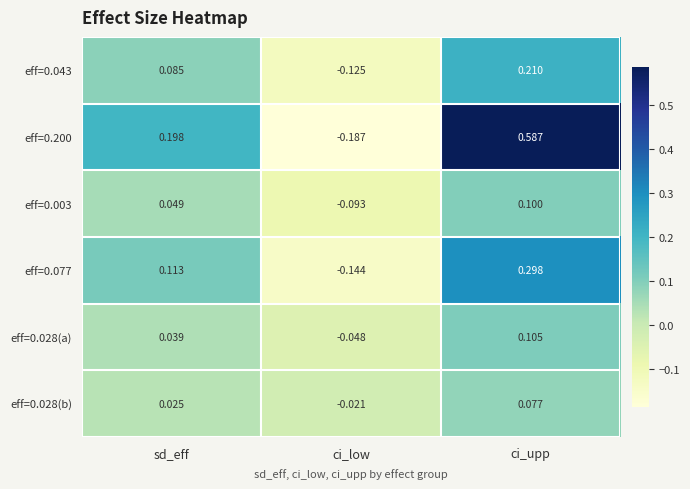

At which label is eff=0.028(b) closest to 0?

ci_low